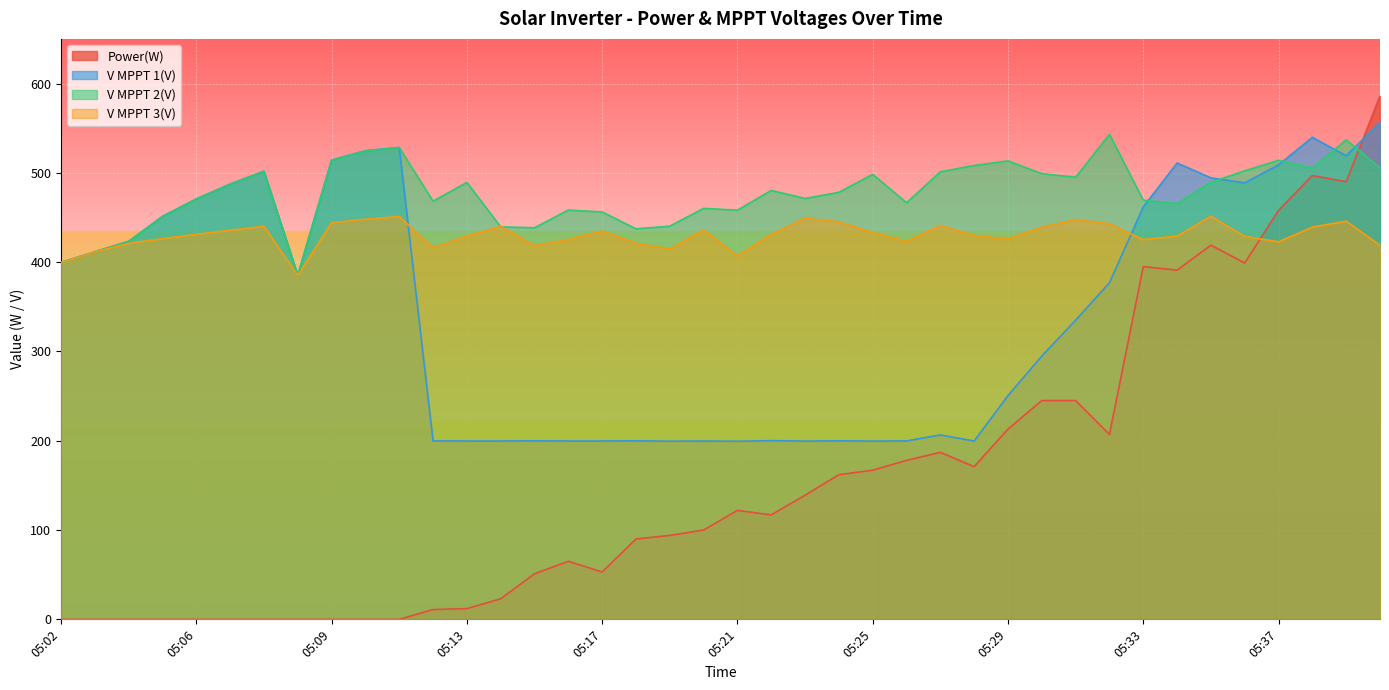

Which series has the widest spread of values?

Power(W)